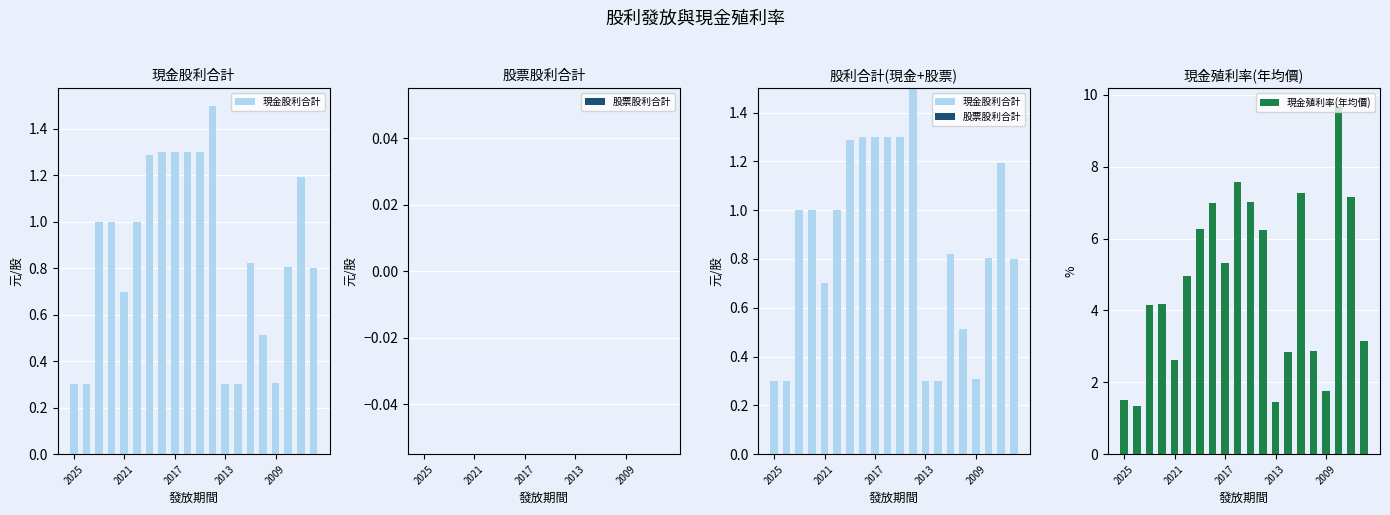

Which series has the largest total across all categories?

現金殖利率(年均價)